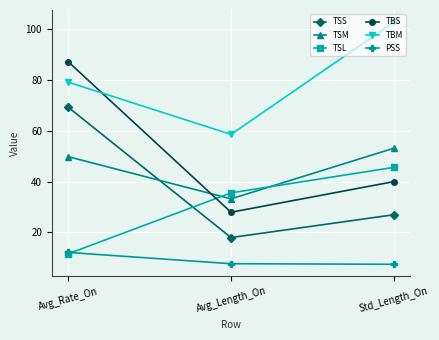

What are all the series names shown in the legend?

TSS, TSM, TSL, TBS, TBM, PSS